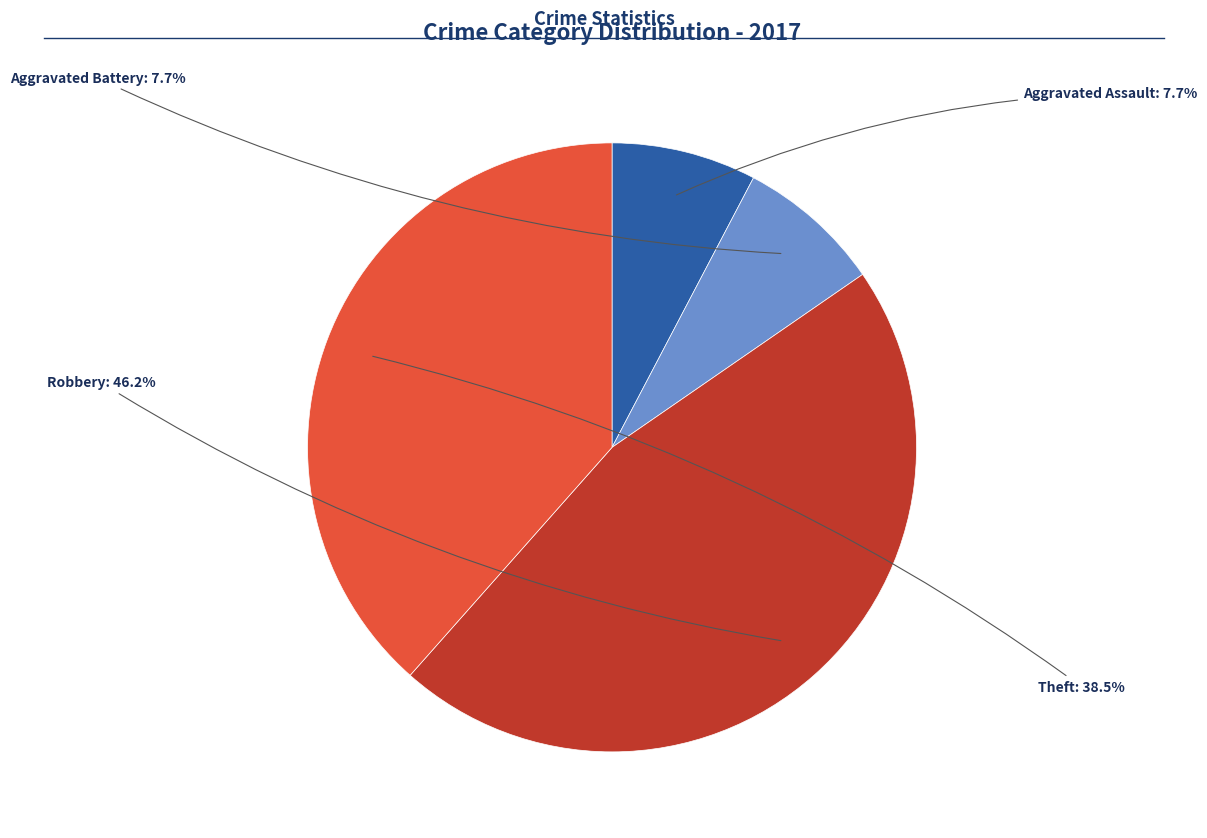

What percentage is NOT represented by Aggravated Assault?

92.3%